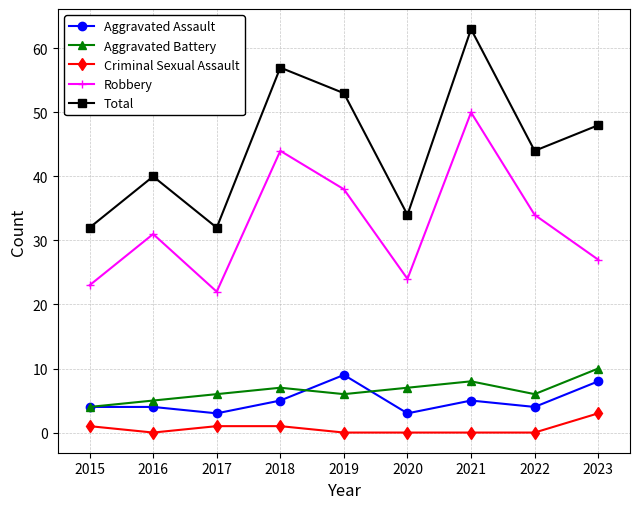

Where is the first local minimum for Aggravated Battery?

2019